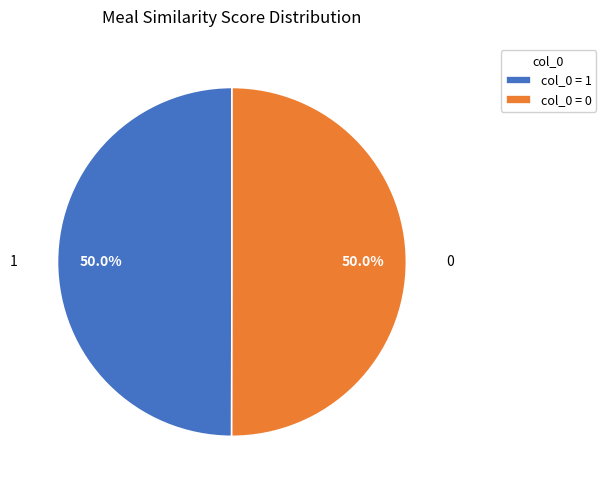

Combined, do col_0 = 1 and col_0 = 0 account for over 50%?

Yes